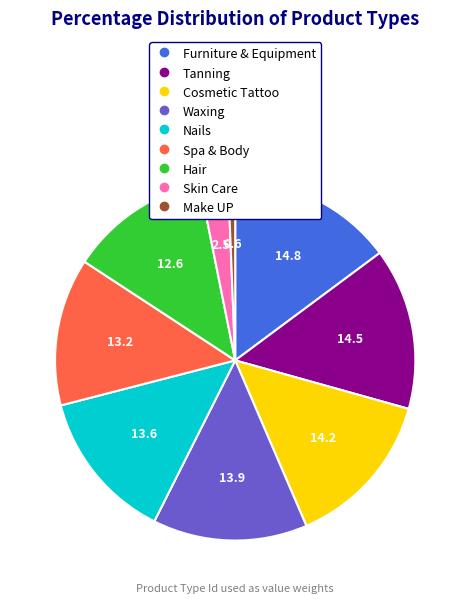

Is the sum of Cosmetic Tattoo and Spa & Body greater than half?

No